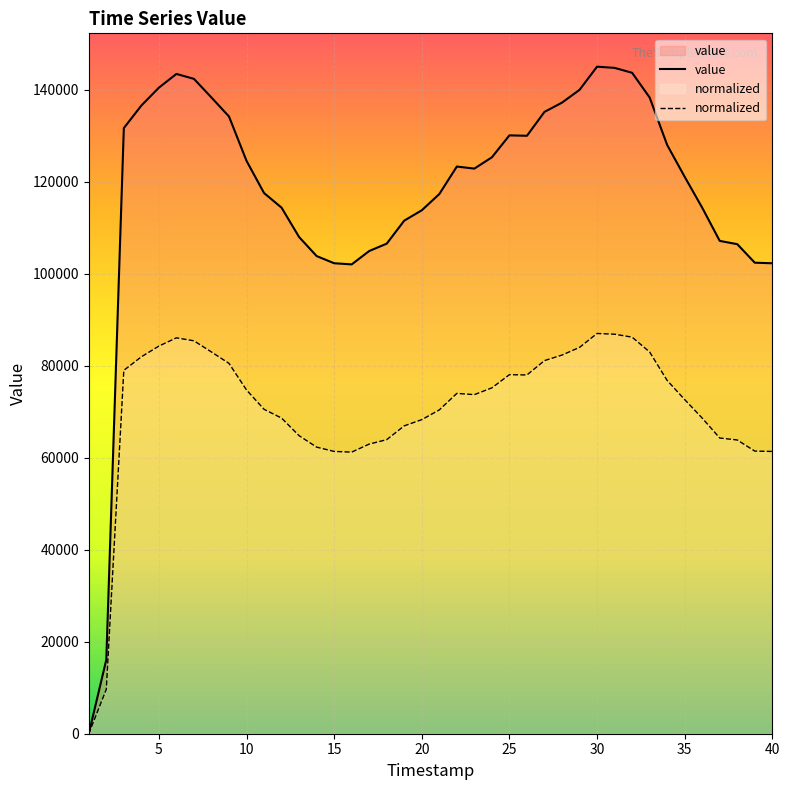

List the series in order of their overall mean, lowest first.

normalized, value